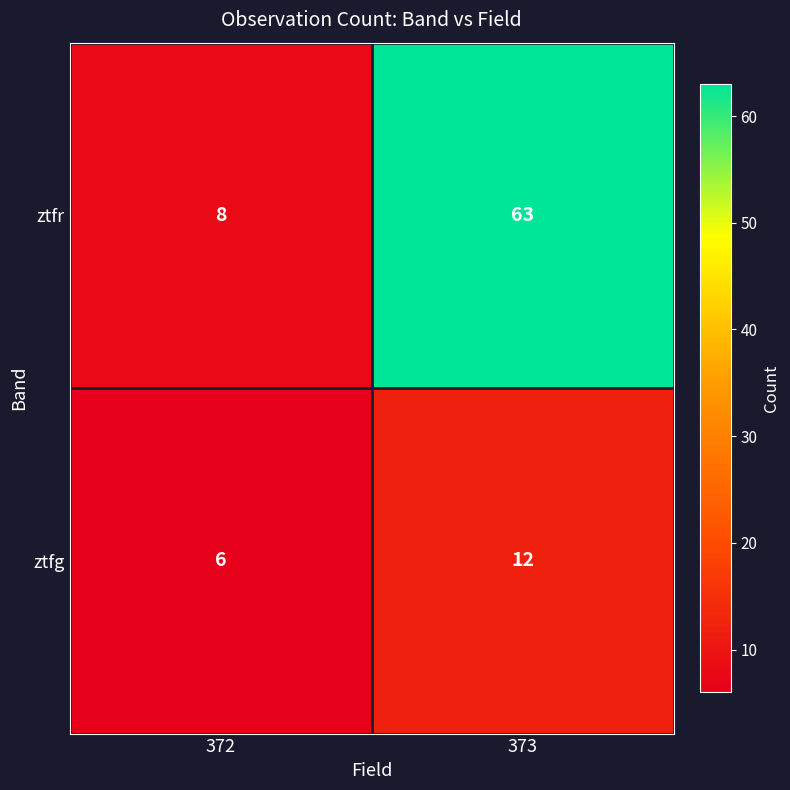

What is the spread (max minus min) of values at 372?

2